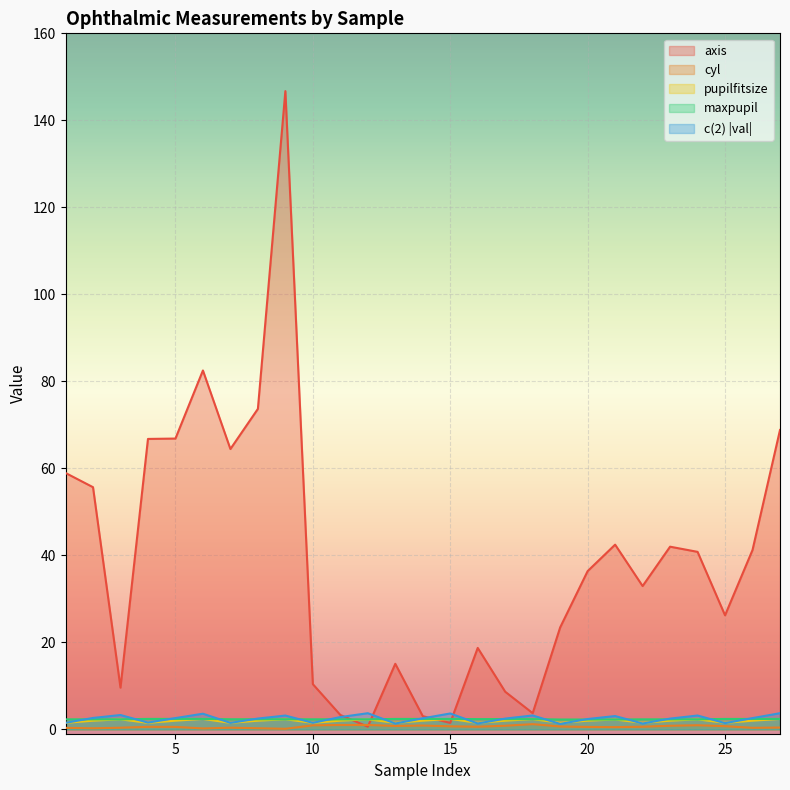

True or false: axis and pupilfitsize intersect in this chart.

True